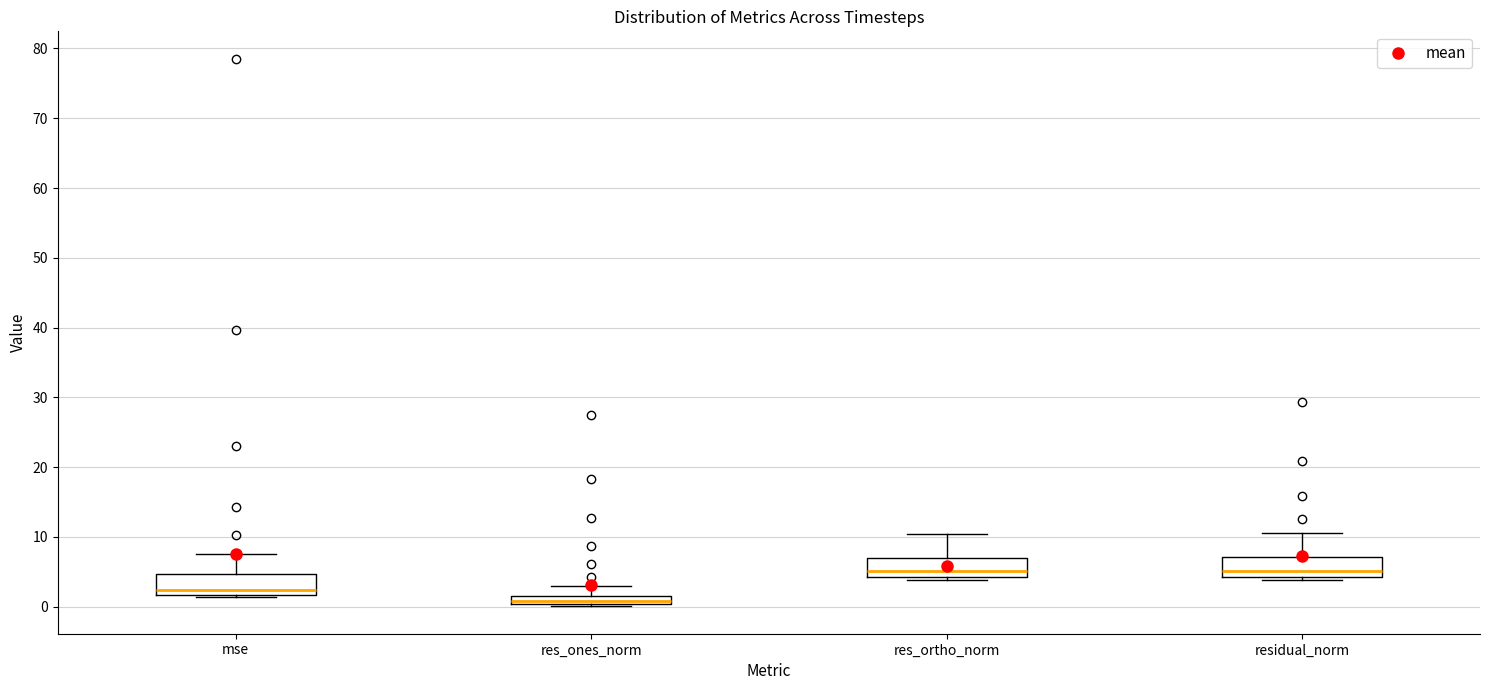

Where is the upper edge of the box for mse on the y-axis? The values are not printed on the chart, so give them approximately, as read against the axis.

5